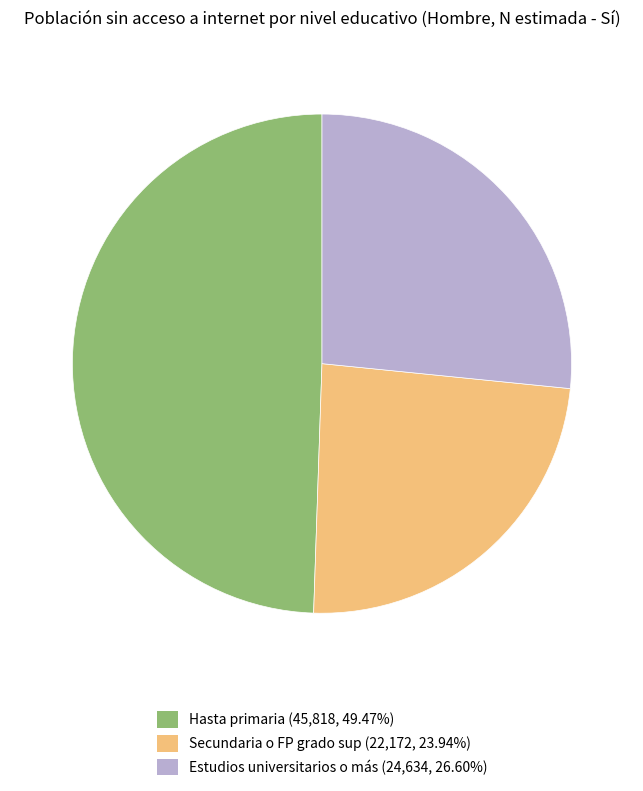

Do Hasta primaria and Secundaria o FP grado sup together represent more than half of the pie?

Yes